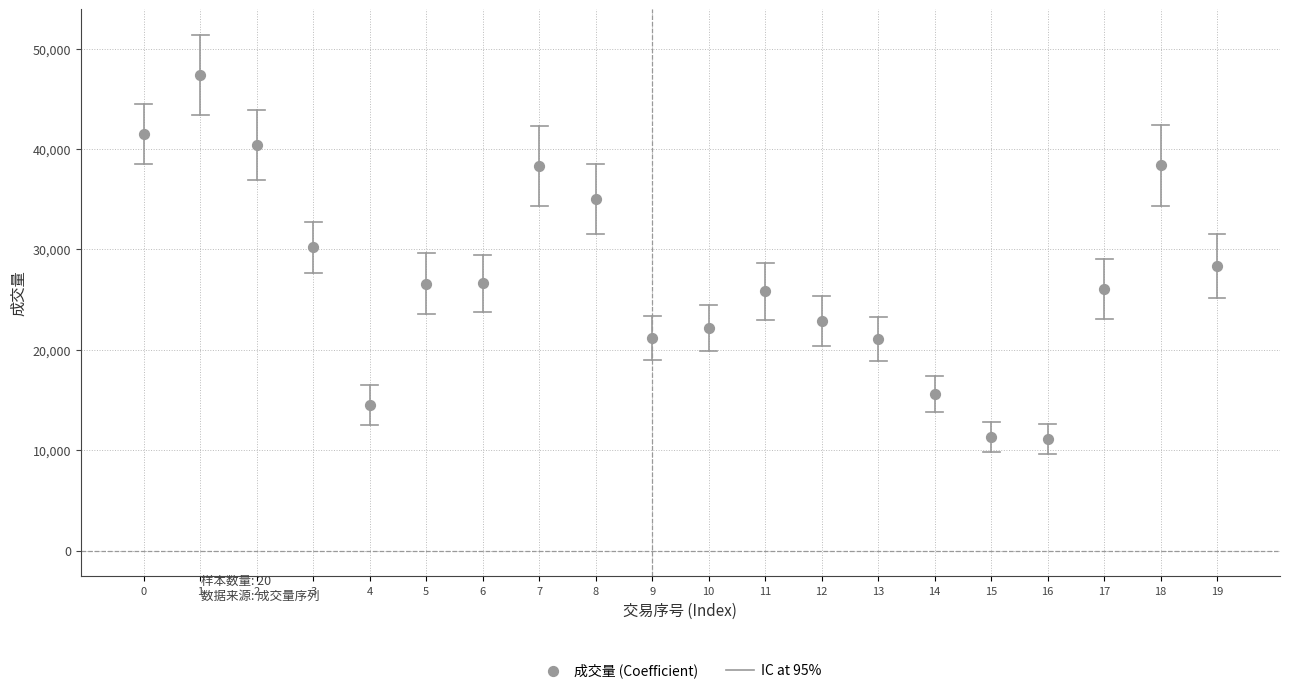

What is the range of Y values (max minus min)?

36234